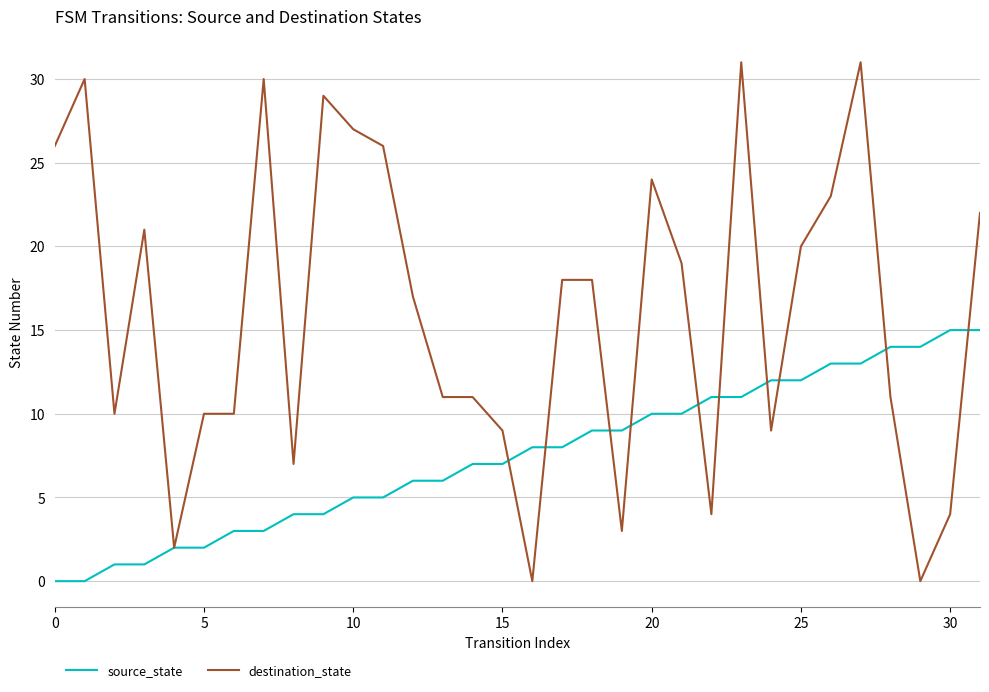

Which series has the widest spread of values?

destination_state